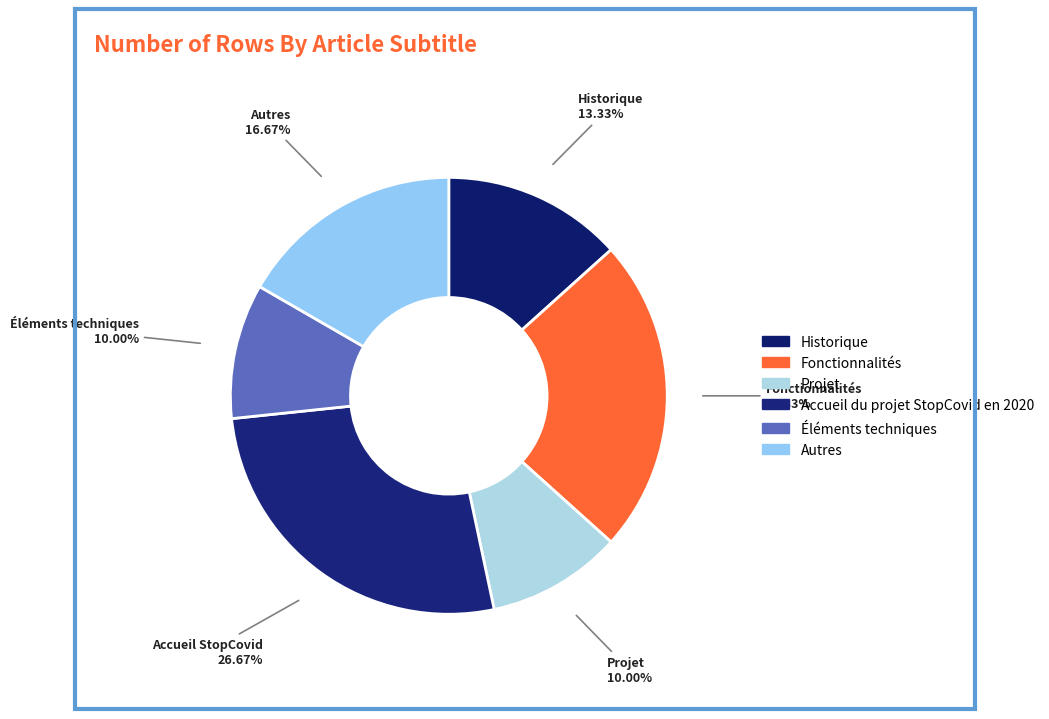

Is Fonctionnalités the majority of the pie?

No